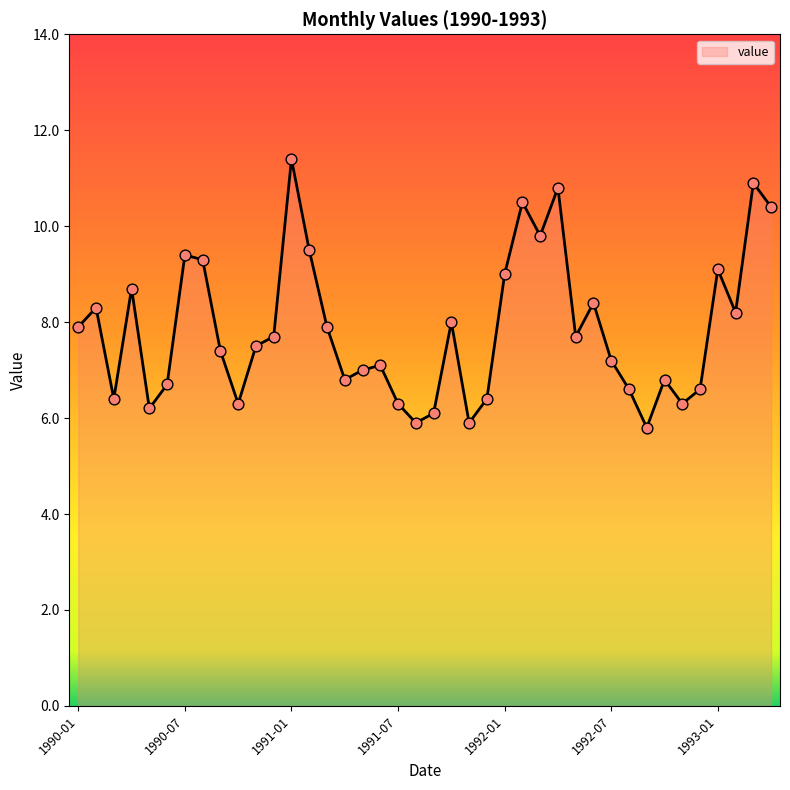

What is the minimum value shown in the chart?

5.8